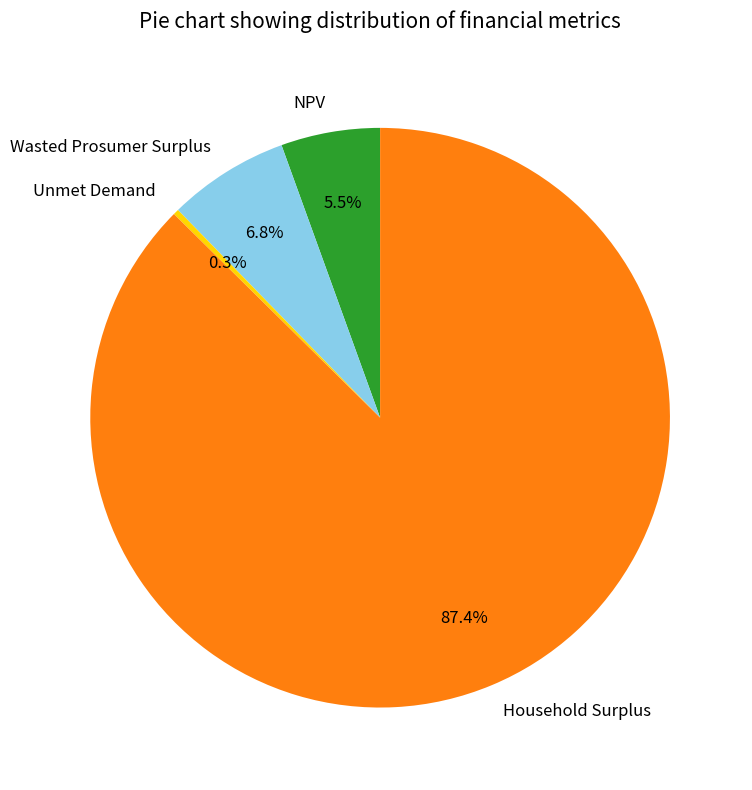

Does Wasted Prosumer Surplus represent more than half of the total?

No